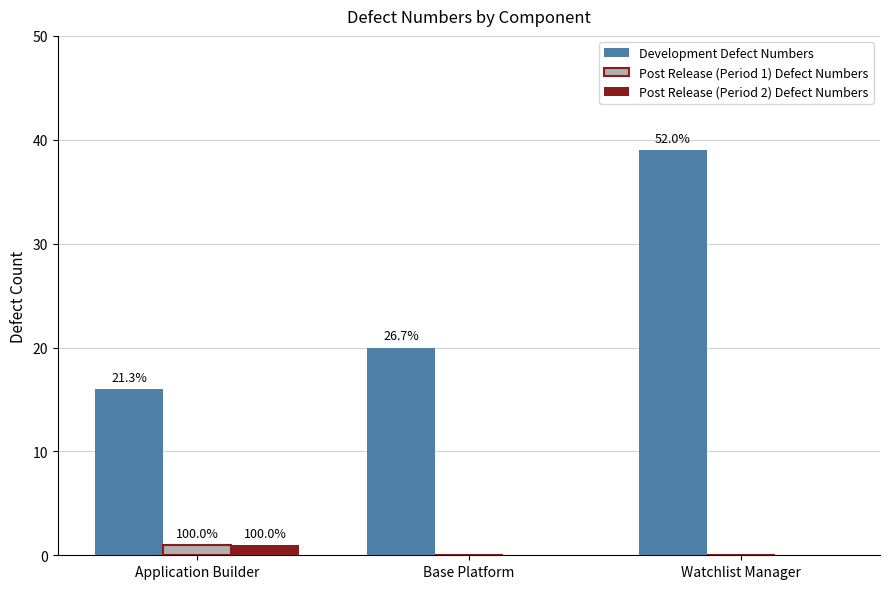

What are all the series names shown in the legend?

Development Defect Numbers, Post Release (Period 1) Defect Numbers, Post Release (Period 2) Defect Numbers